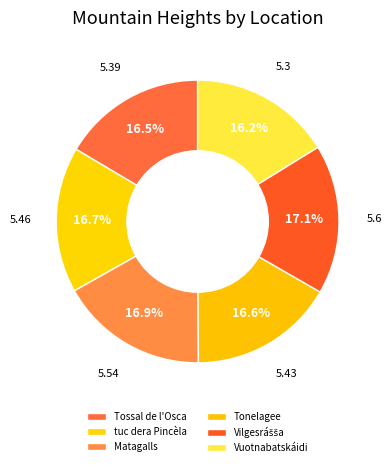

What is the change in value from Tossal de l'Osca to Matagalls?

+0.2